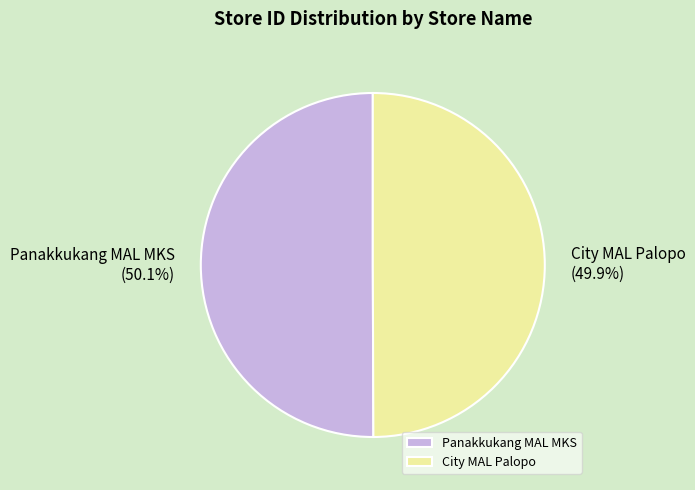

Is there a majority slice in this chart?

Yes